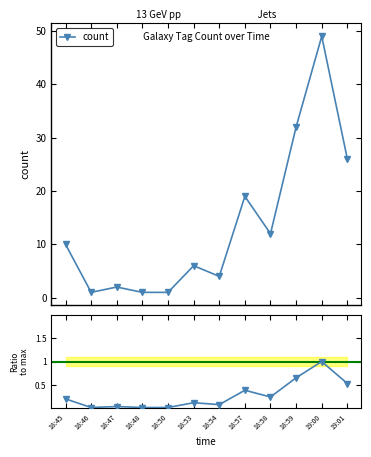

Is it true that Ratio to max equals 0.1 at 18:54?

True